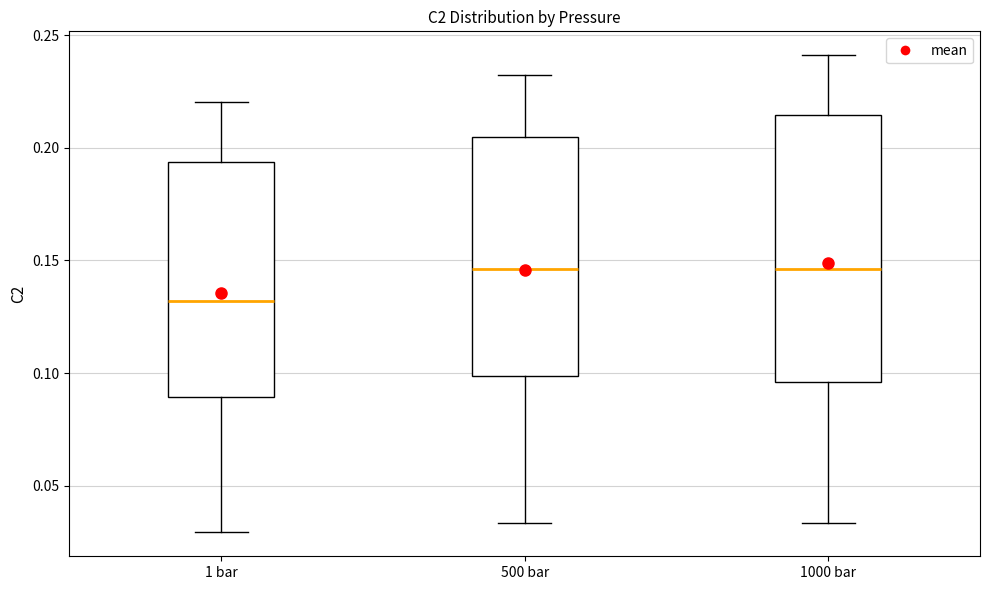

Reading left to right, read every box against the y-axis: the position of its median line, the range the box covers, and the ends of its whiskers. The values are not printed on the chart, so give them approximately, as read against the axis.

1 bar: median 0.130, box 0.090 to 0.195, whiskers 0.030 to 0.220
500 bar: median 0.145, box 0.100 to 0.205, whiskers 0.035 to 0.230
1000 bar: median 0.145, box 0.095 to 0.215, whiskers 0.035 to 0.240